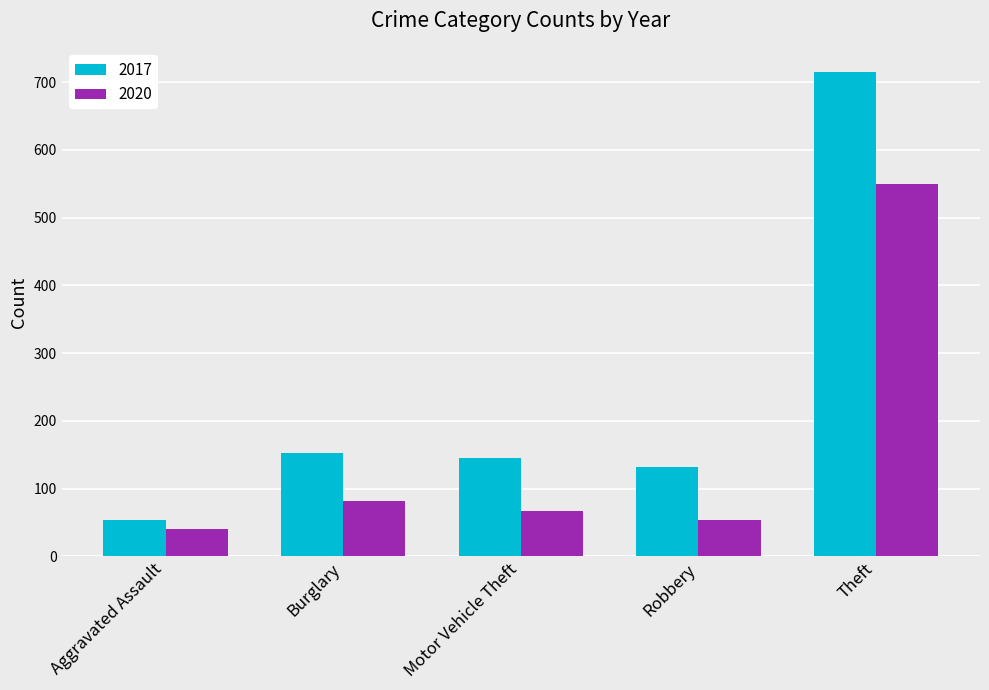

How many bars are there in total?

10